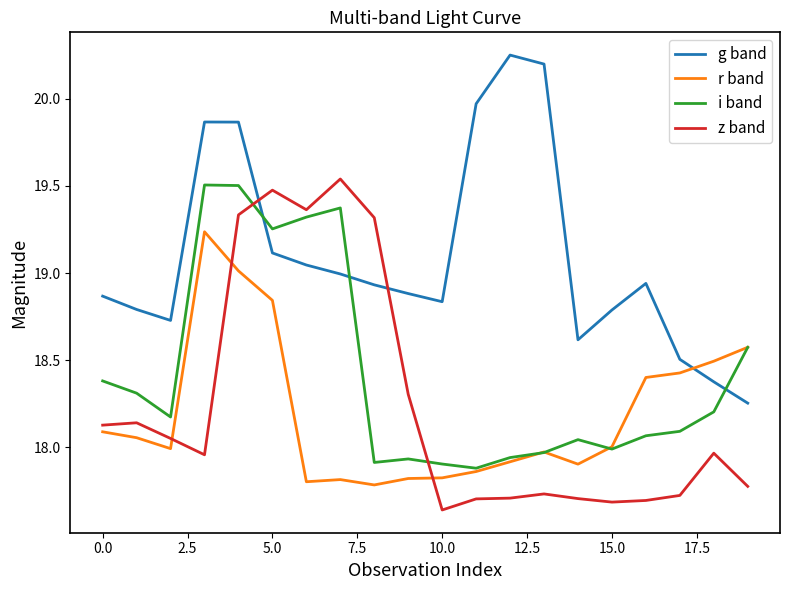

Which series has the largest total across all categories?

g band